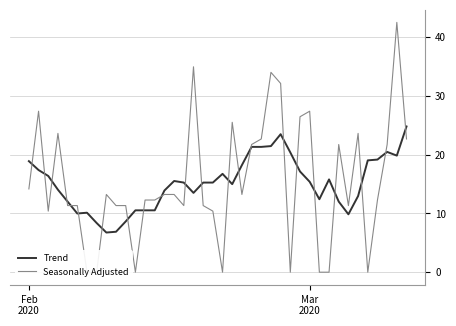

What is the lowest value of the Trend series?

6.7